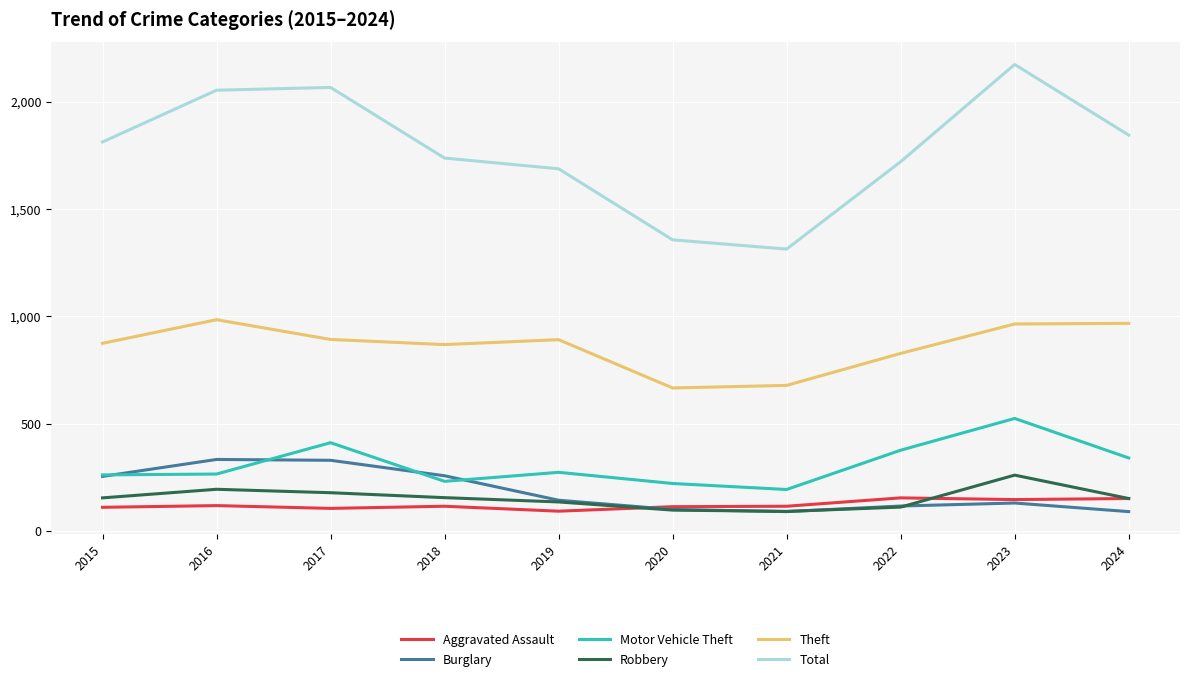

What is the lowest value of the Robbery series?

91